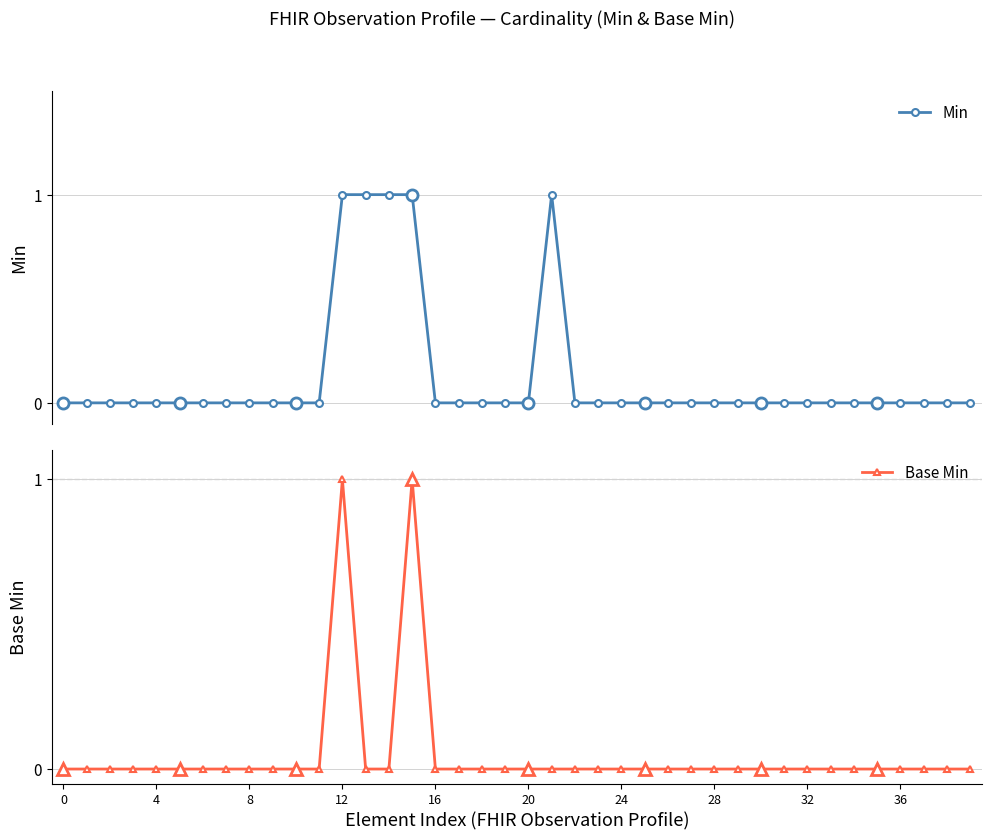

What is the sum of all Base Min values?

2